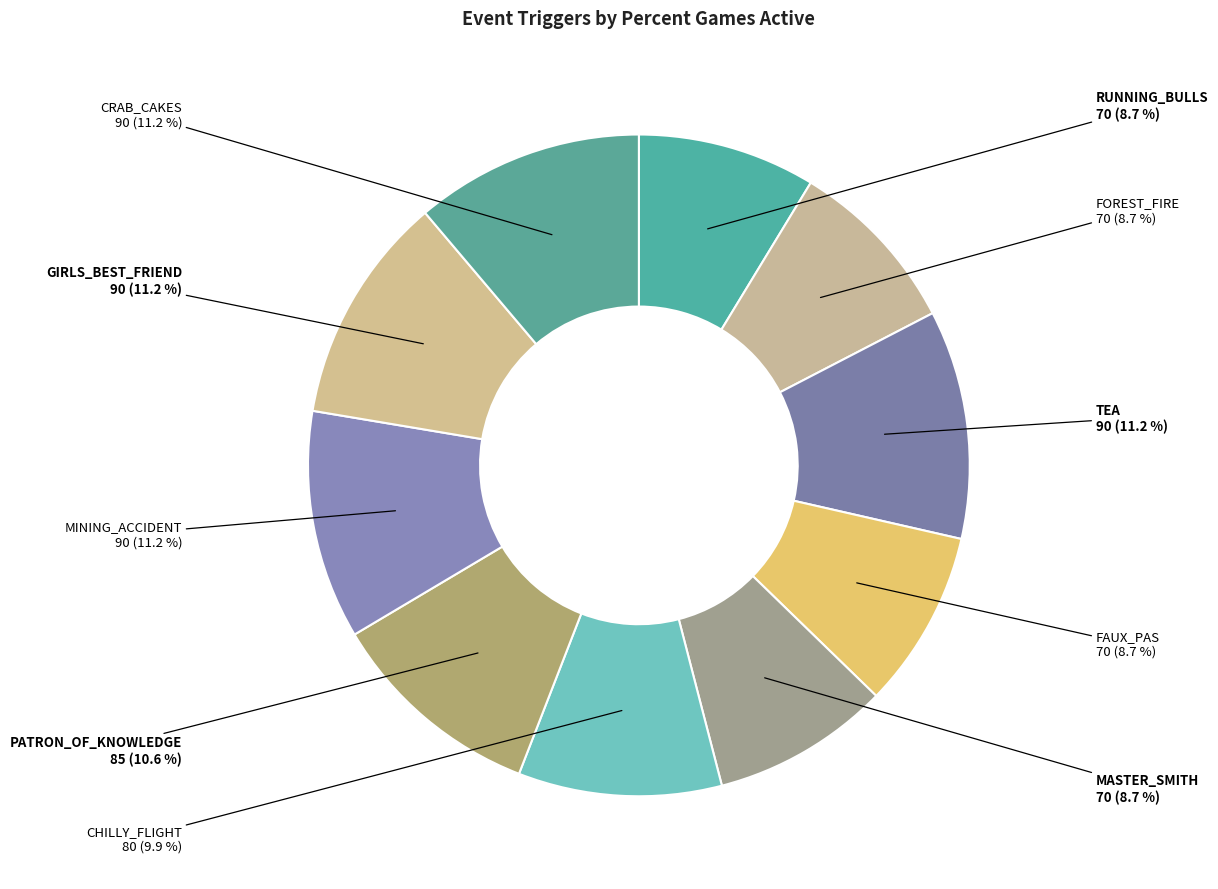

What percentage is the GIRLS_BEST_FRIEND slice, to the nearest percent?

11%